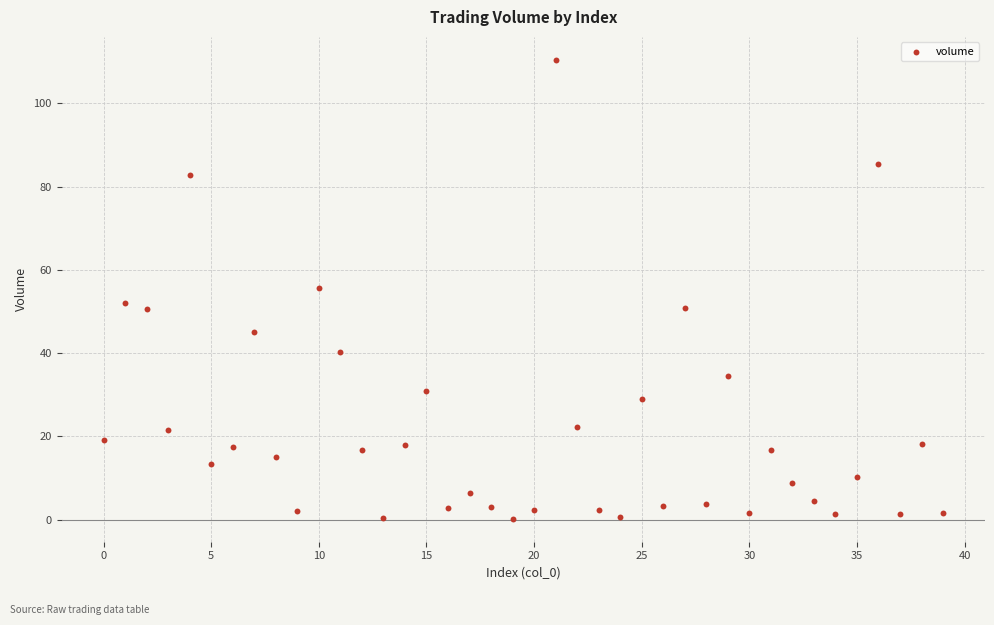

What is the range of Y values (max minus min)?

110.2